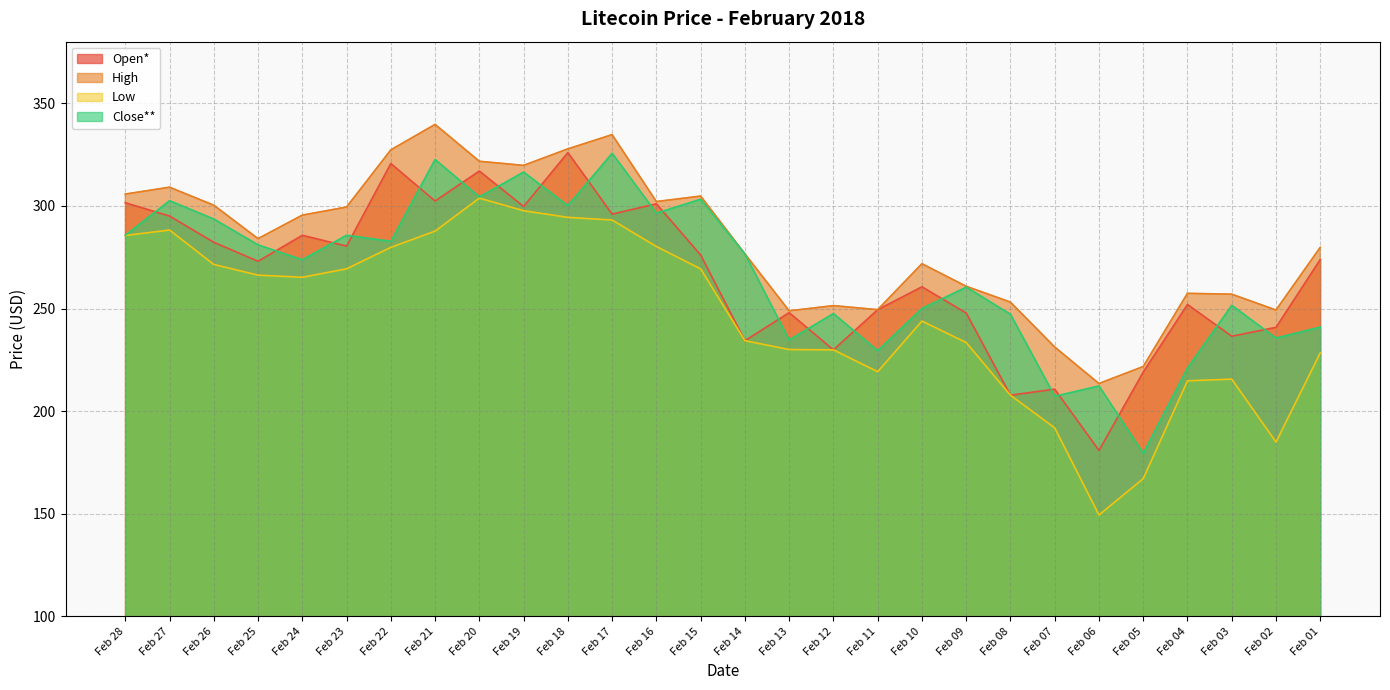

Rank the series by their maximum value, from highest to lowest.

High, Open*, Close**, Low